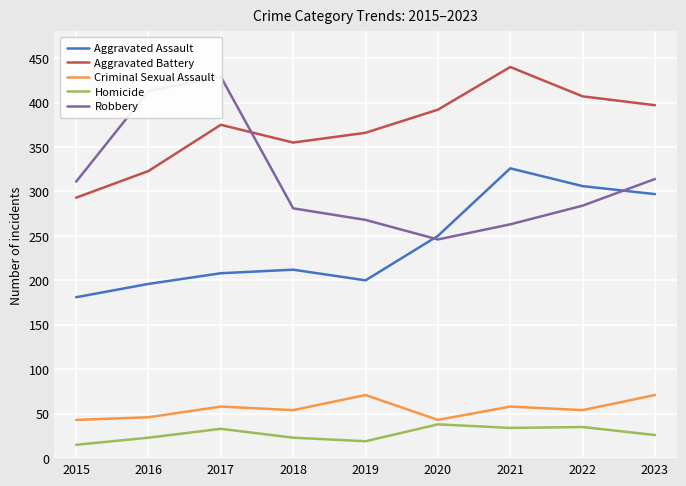

Which series changed the most between 2019 and 2020?

Aggravated Assault